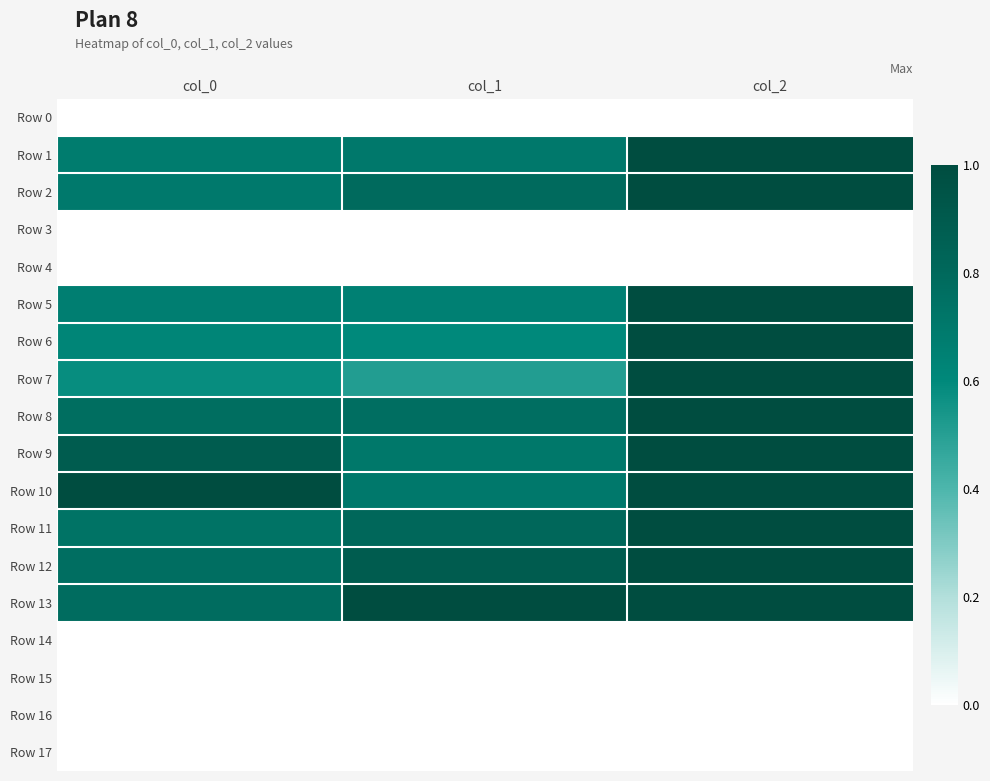

How many distinct data groups are displayed?

18